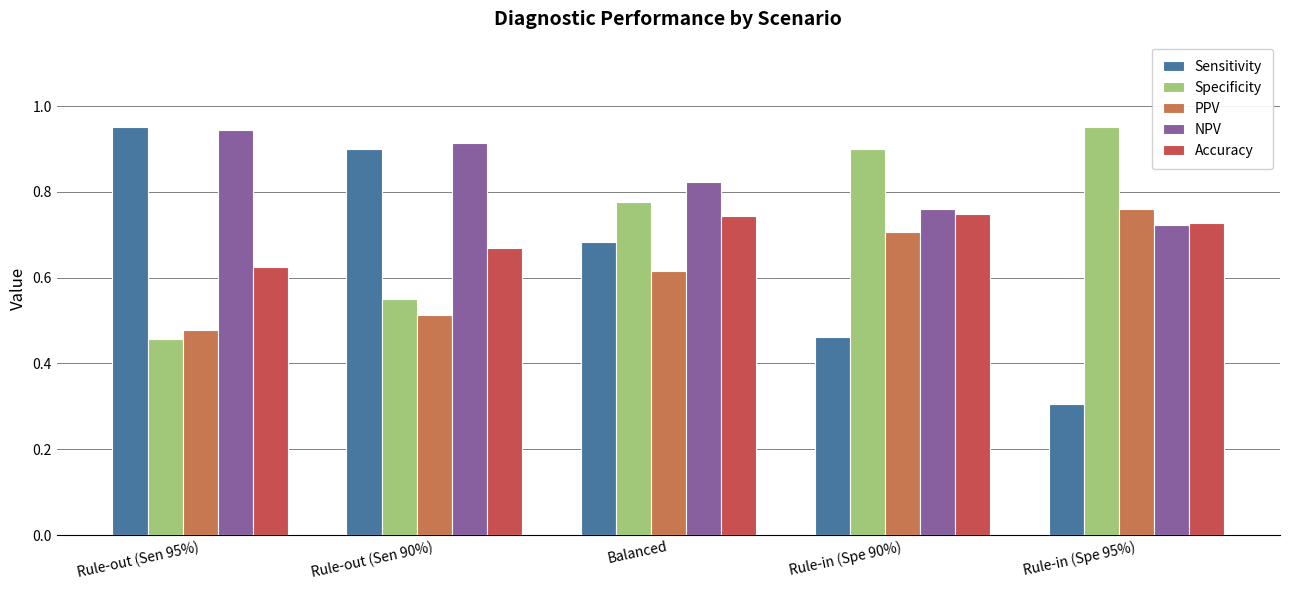

What is the sum of all Specificity values?

3.6